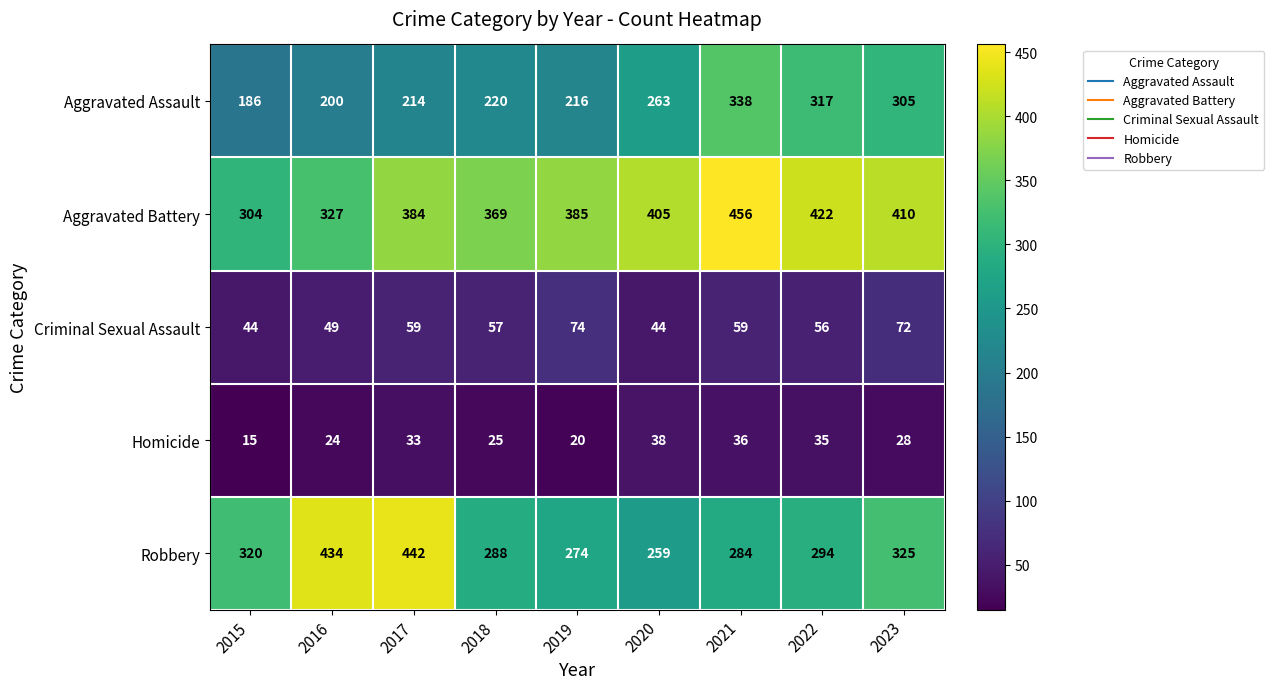

What is the lowest value of the Robbery series?

259